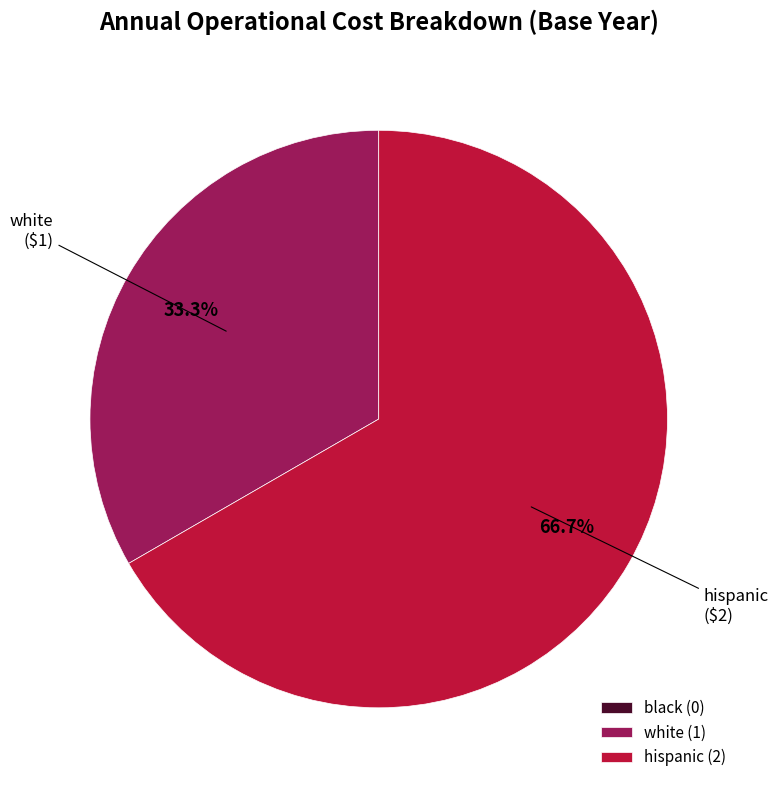

Approximately how many times larger is the value at white (1) compared to hispanic (2)?

0.5